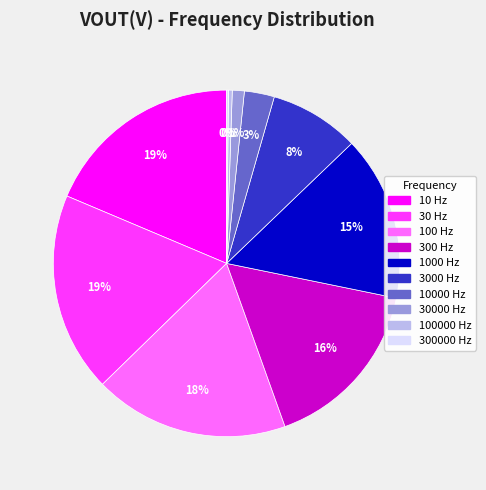

To the nearest percent, what is the combined percentage of 300 Hz and 10000 Hz?

19%